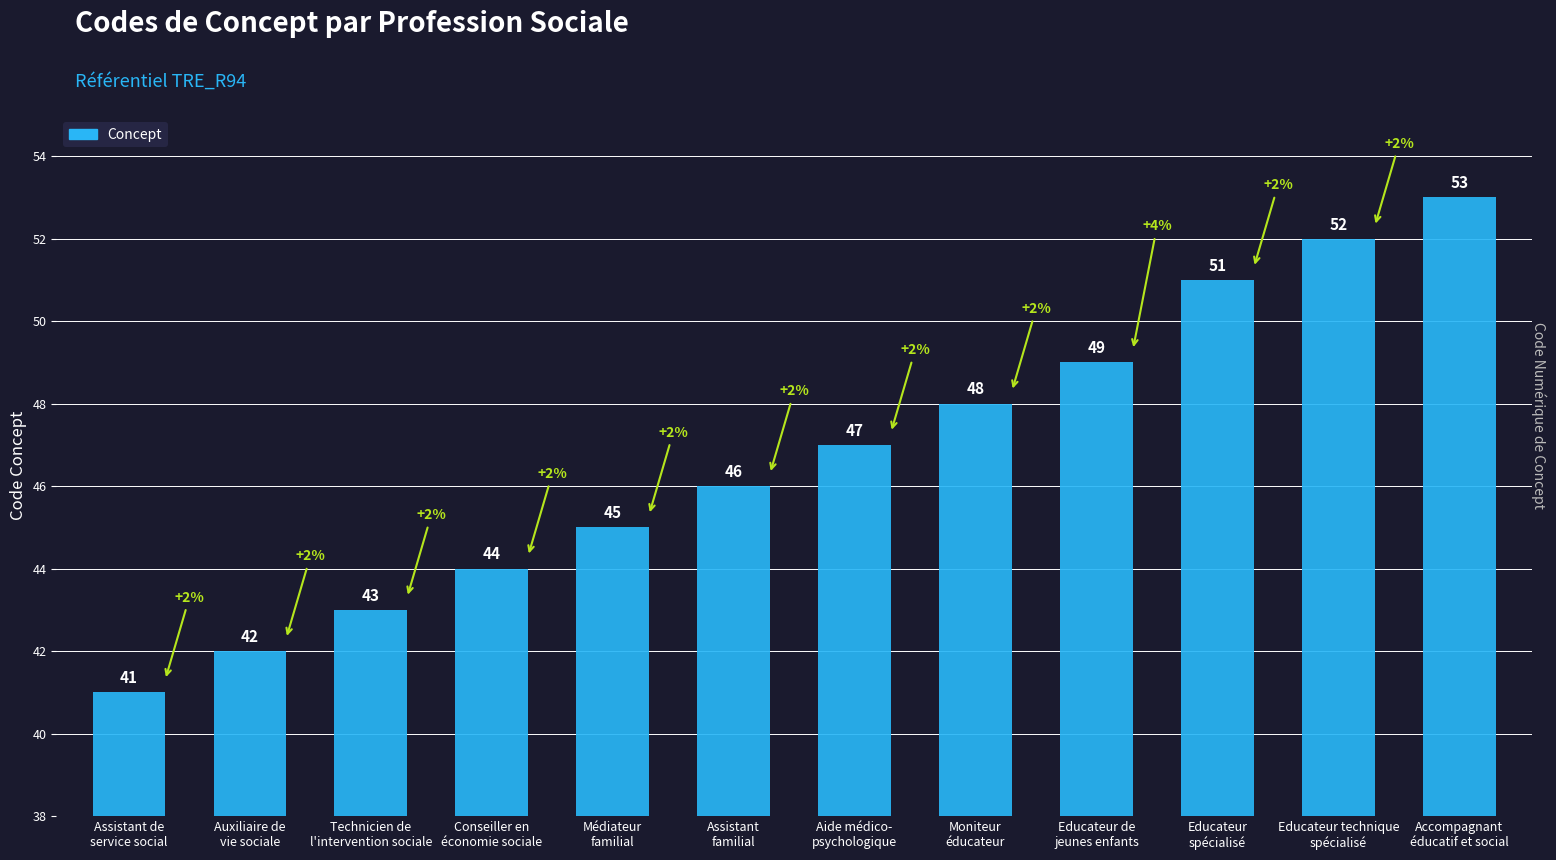

Reading left to right, extract all data points from this chart.

Assistant de
service social=41	Auxiliaire de
vie sociale=42	Technicien de
l'intervention sociale=43	Conseiller en
économie sociale=44	Médiateur
familial=45	Assistant
familial=46	Aide médico-
psychologique=47	Moniteur
éducateur=48	Educateur de
jeunes enfants=49	Educateur
spécialisé=51	Educateur technique
spécialisé=52	Accompagnant
éducatif et social=53